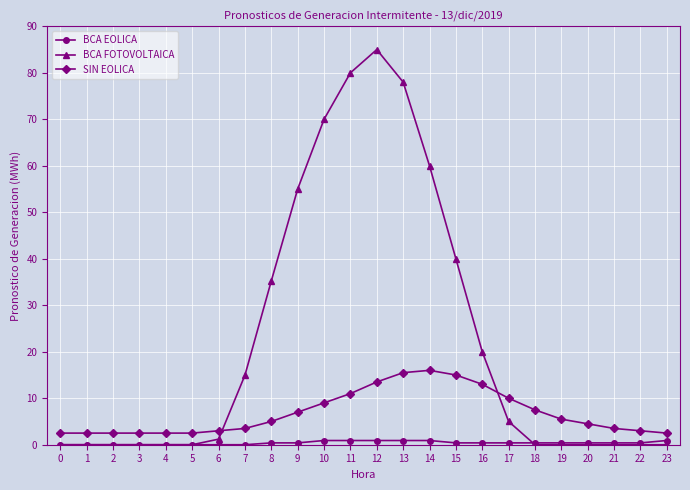

What is the difference between the BCA FOTOVOLTAICA values at 21 and 9?

55.0